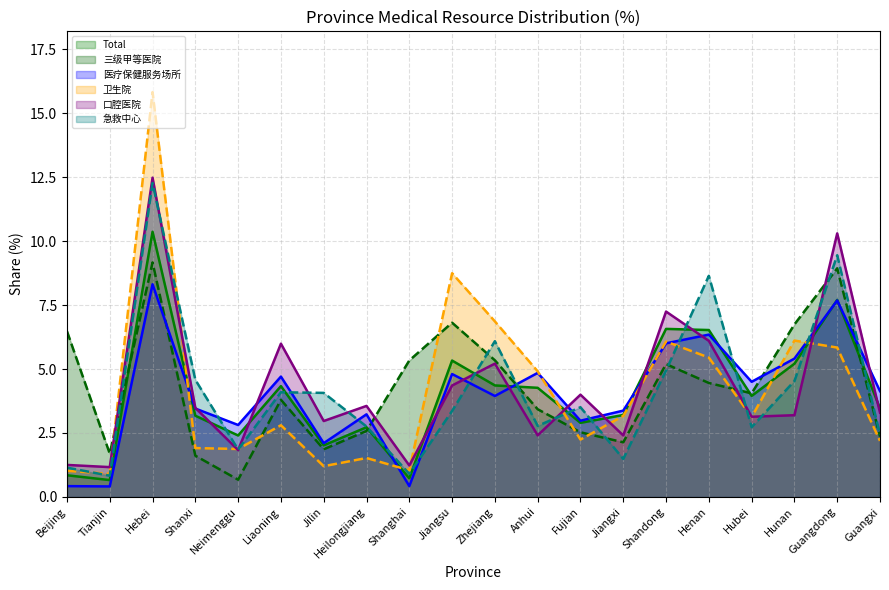

Which series changed the most between Anhui and Shandong?

口腔医院